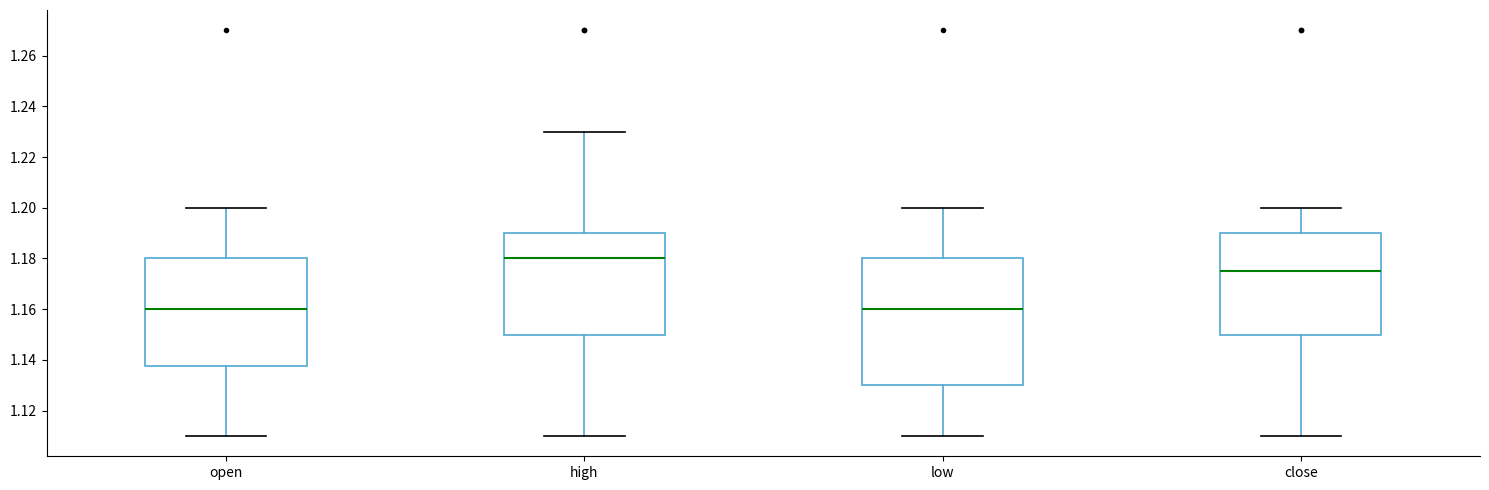

Reading left to right, transcribe this box plot: for each box, give where its median line is, the range the box spans, and where its two whiskers end, as read against the y-axis. The values are not printed on the chart, so give them approximately, as read against the axis.

open: median 1.160, box 1.138 to 1.180, whiskers 1.110 to 1.200
high: median 1.180, box 1.150 to 1.190, whiskers 1.110 to 1.230
low: median 1.160, box 1.130 to 1.180, whiskers 1.110 to 1.200
close: median 1.176, box 1.150 to 1.190, whiskers 1.110 to 1.200